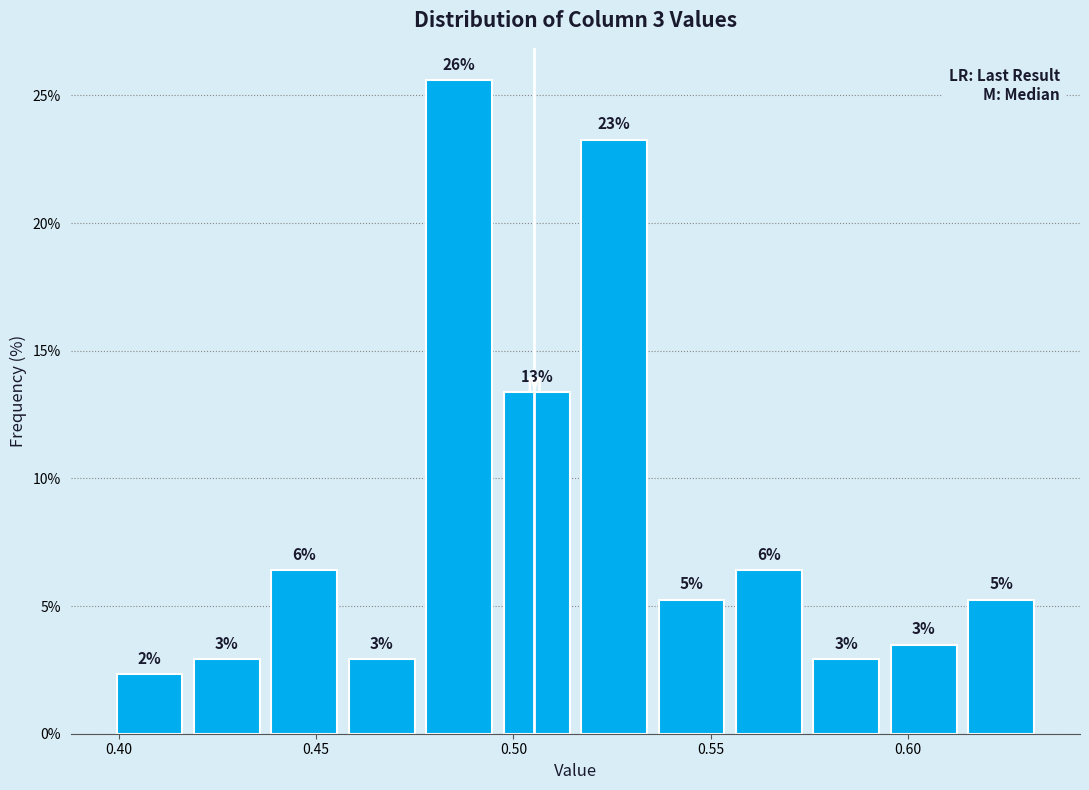

Read against the x-axis, roughly where is the centre of the tallest bar?

0.485